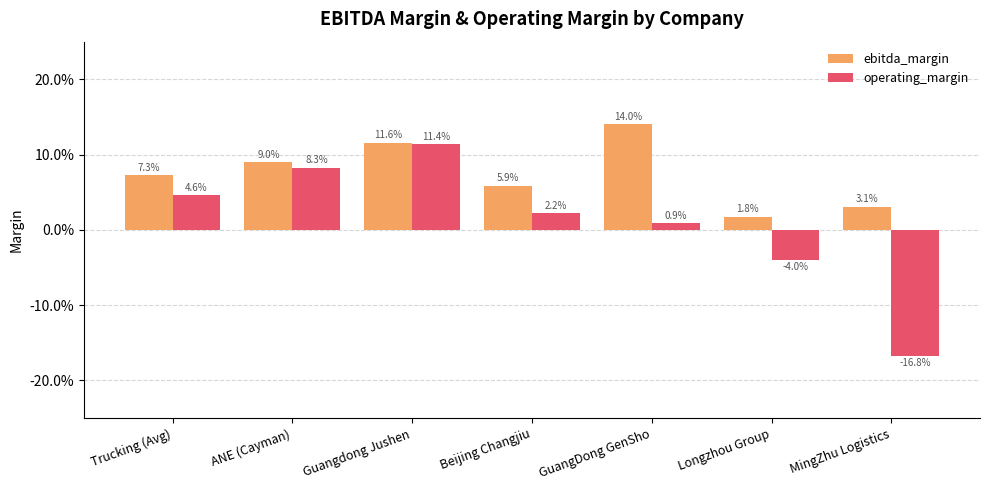

At ANE (Cayman), list the series in order from largest to smallest.

ebitda_margin, operating_margin